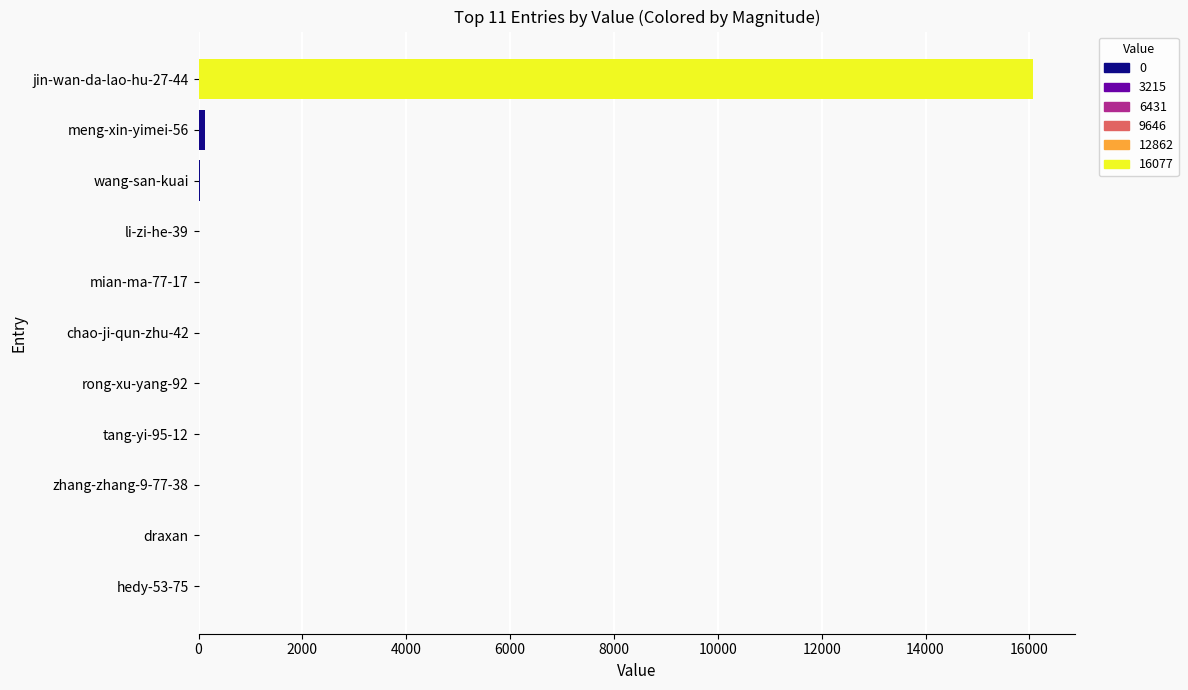

What is the sum of all values?

16261